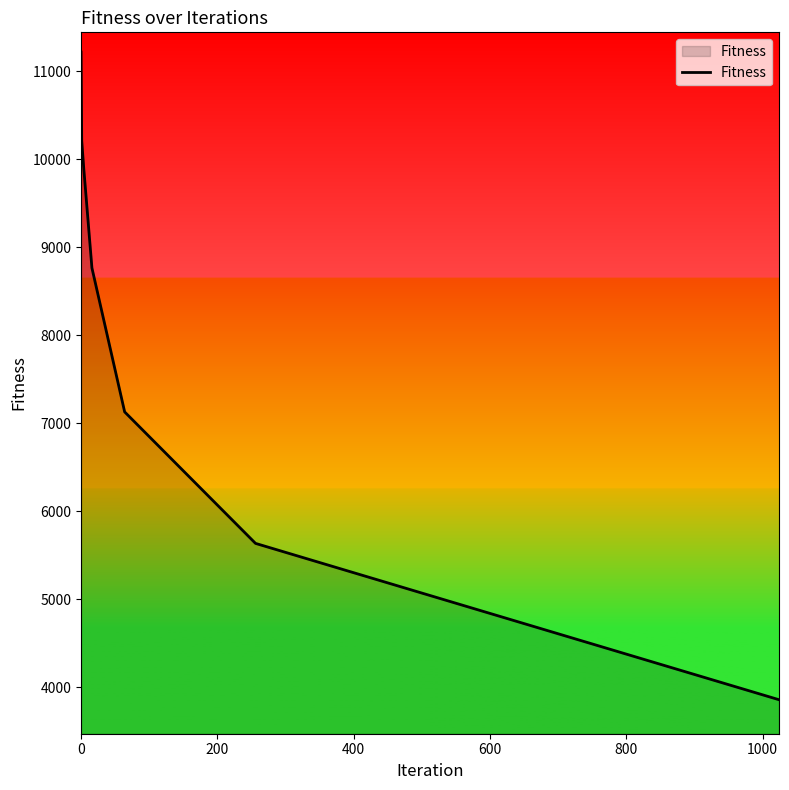

True or false: there are more than 1 points higher than both neighbors.

False